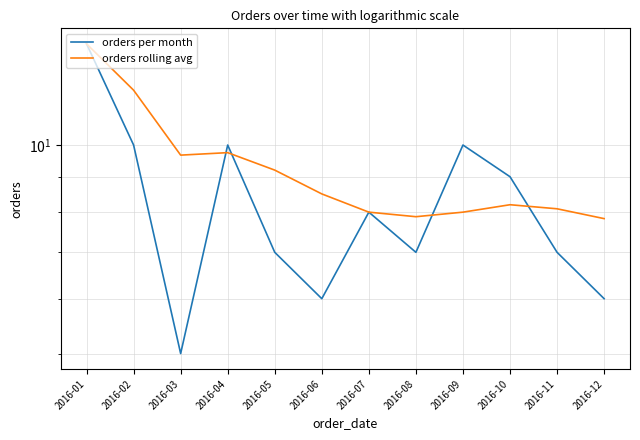

What is the difference between the highest and lowest values at 2016-09?

2.0